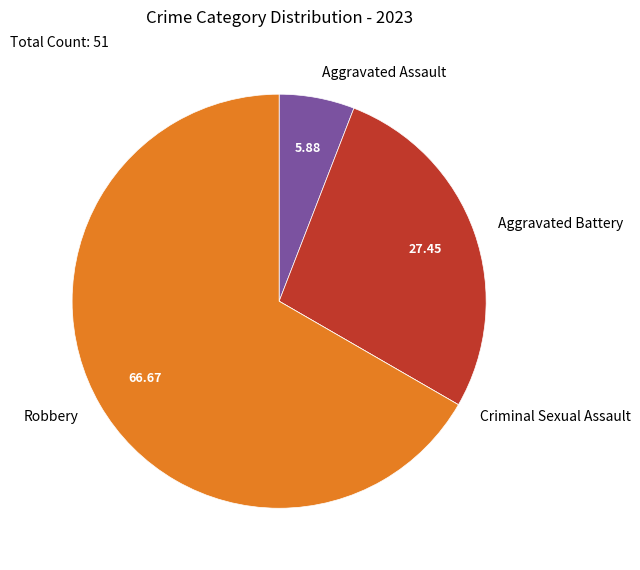

Which category accounts for the majority?

Robbery